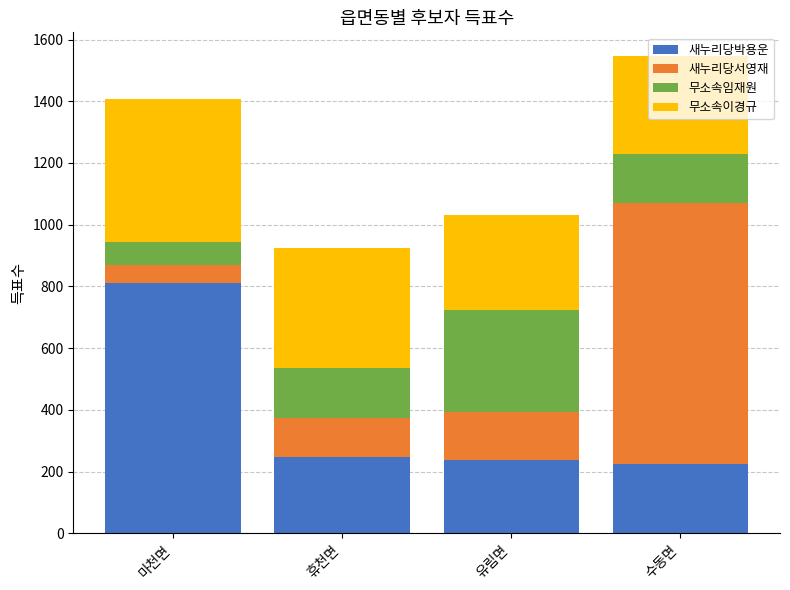

What is the highest value of the 새누리당박용운 series?

810